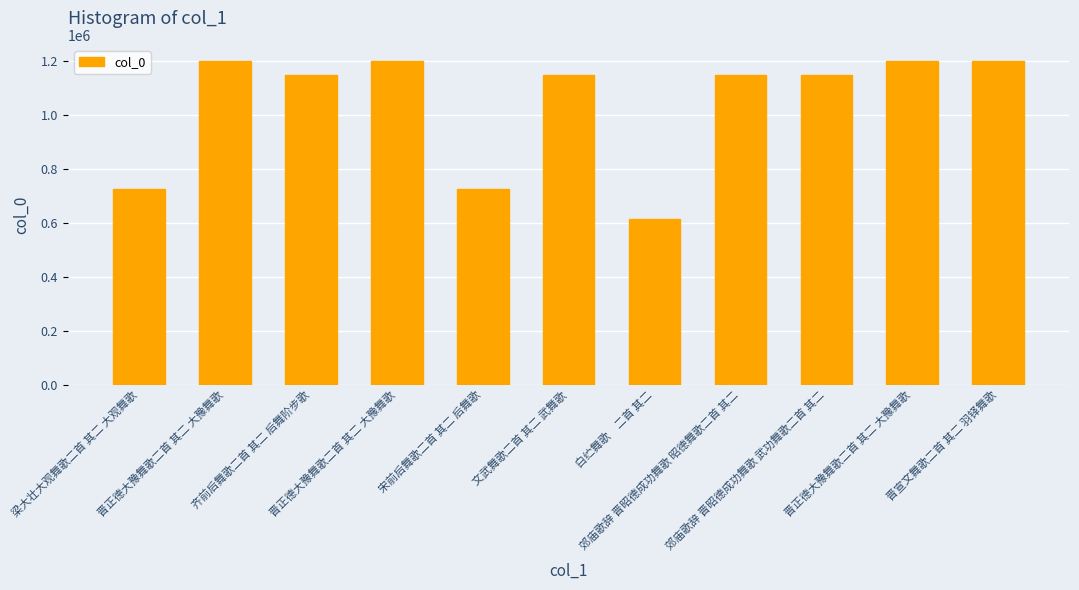

How many data points are less than 1148314?

5